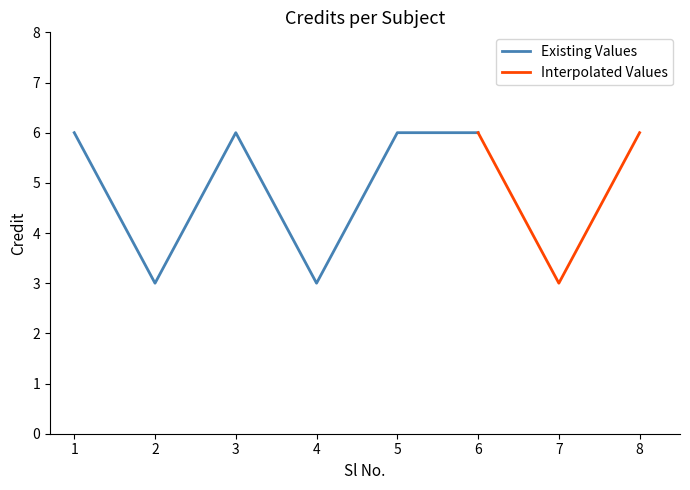

List the labels in order of value, smallest first.

2, 4, 7, 1, 3, 5, 6, 8